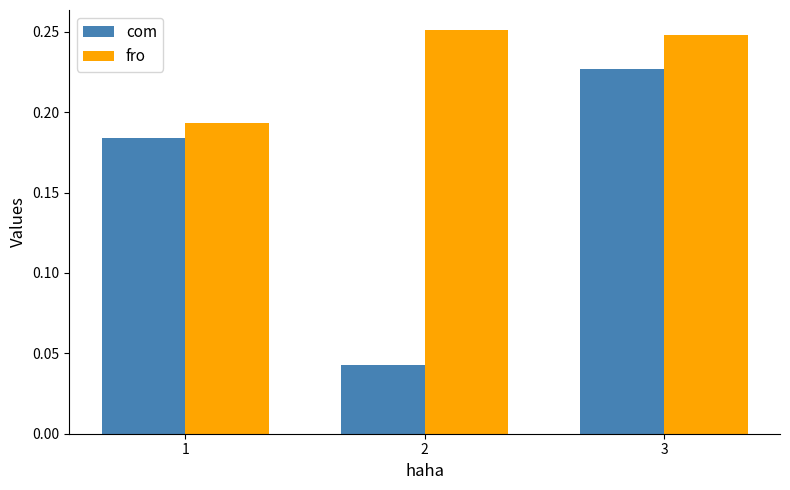

How many data points does each series have?

3